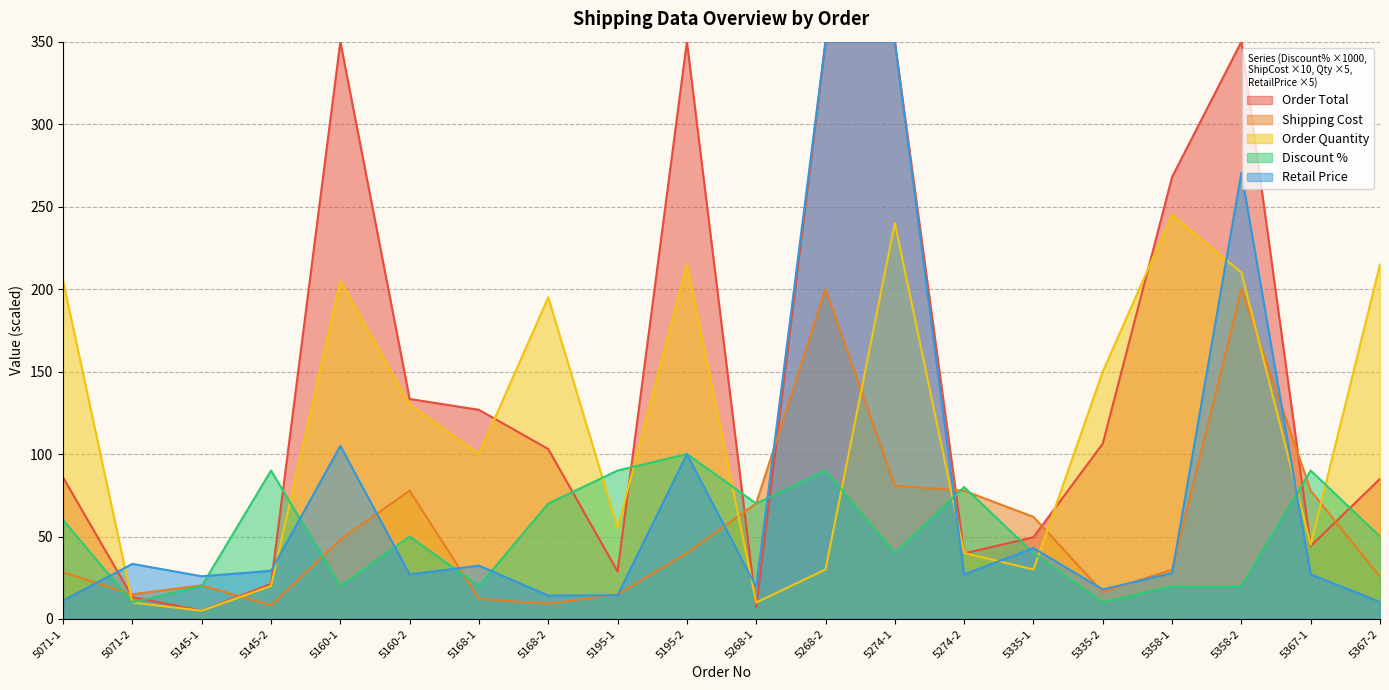

Is the value of Discount % at 5268-1 greater than the value of Order Quantity at 5358-2?

No